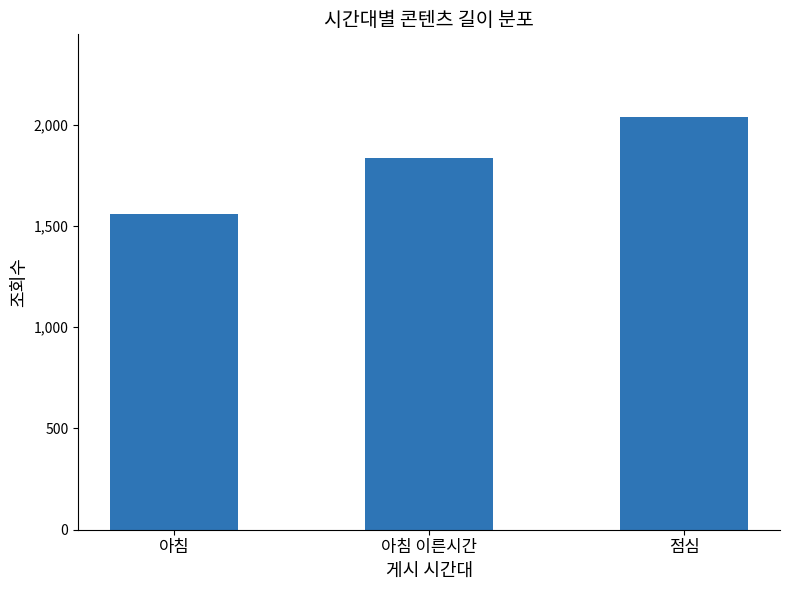

What is the value of the 3rd bar from the left?

2039